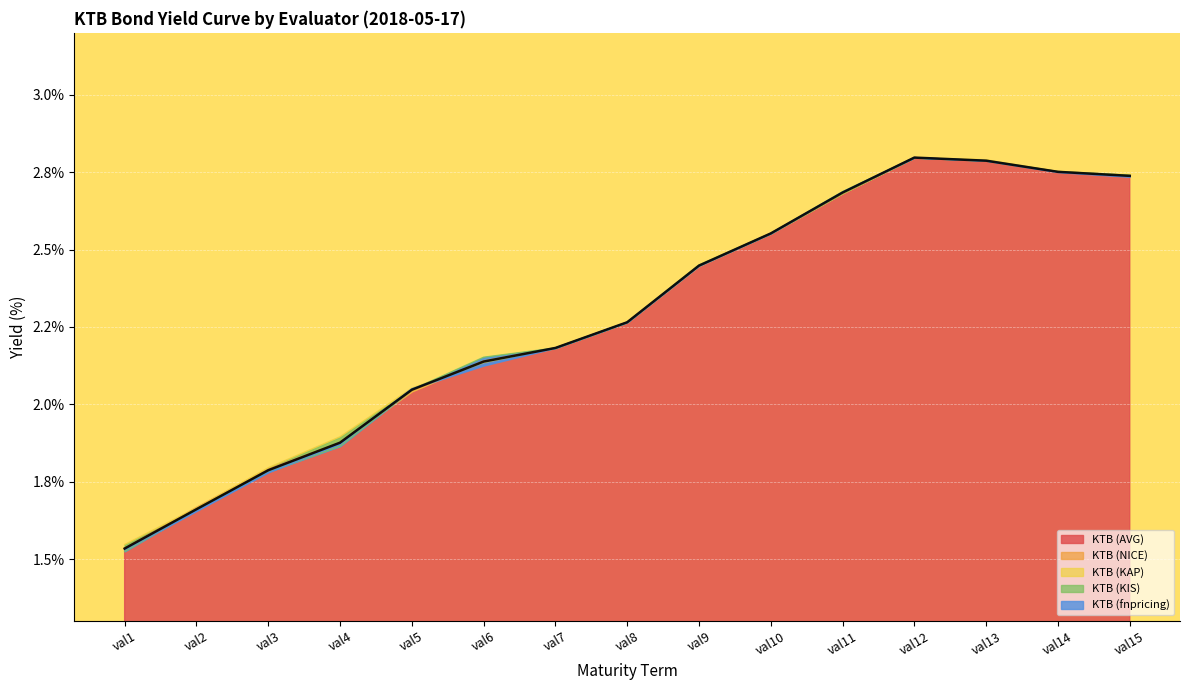

How many categories are shown in the chart?

15